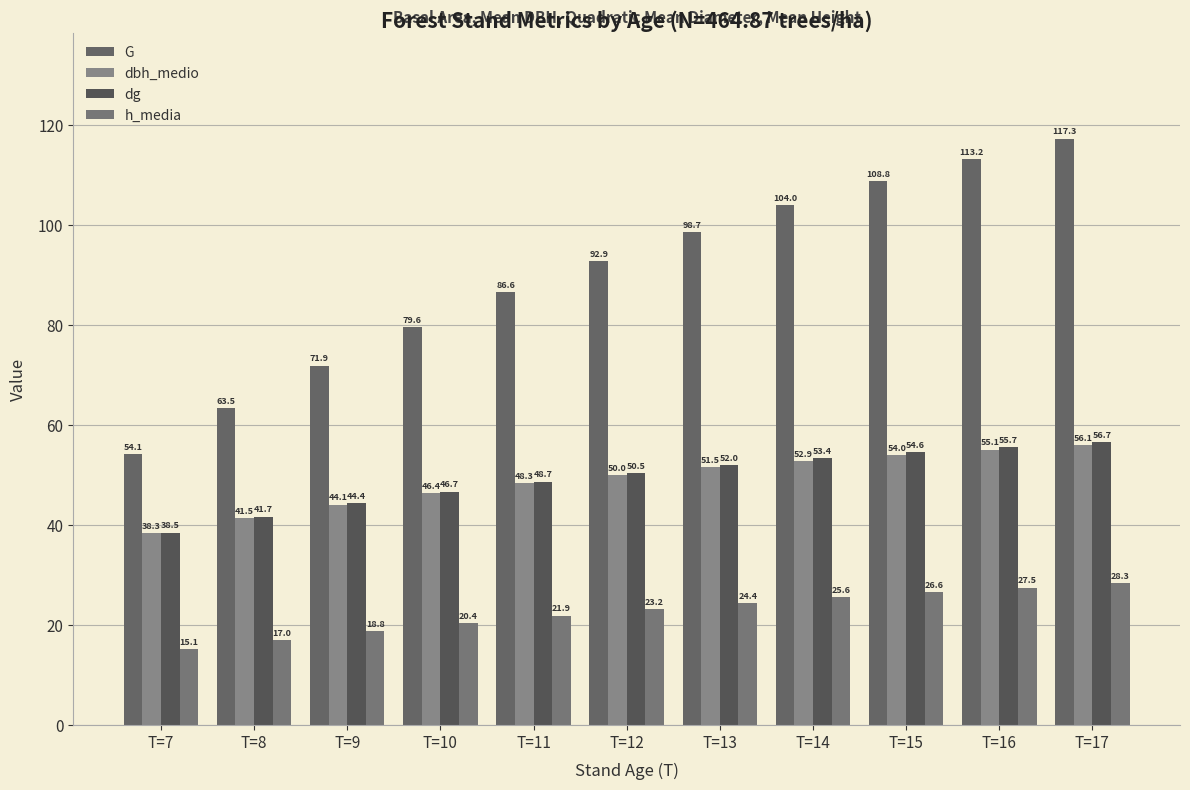

At which label does dg reach its peak?

T=17